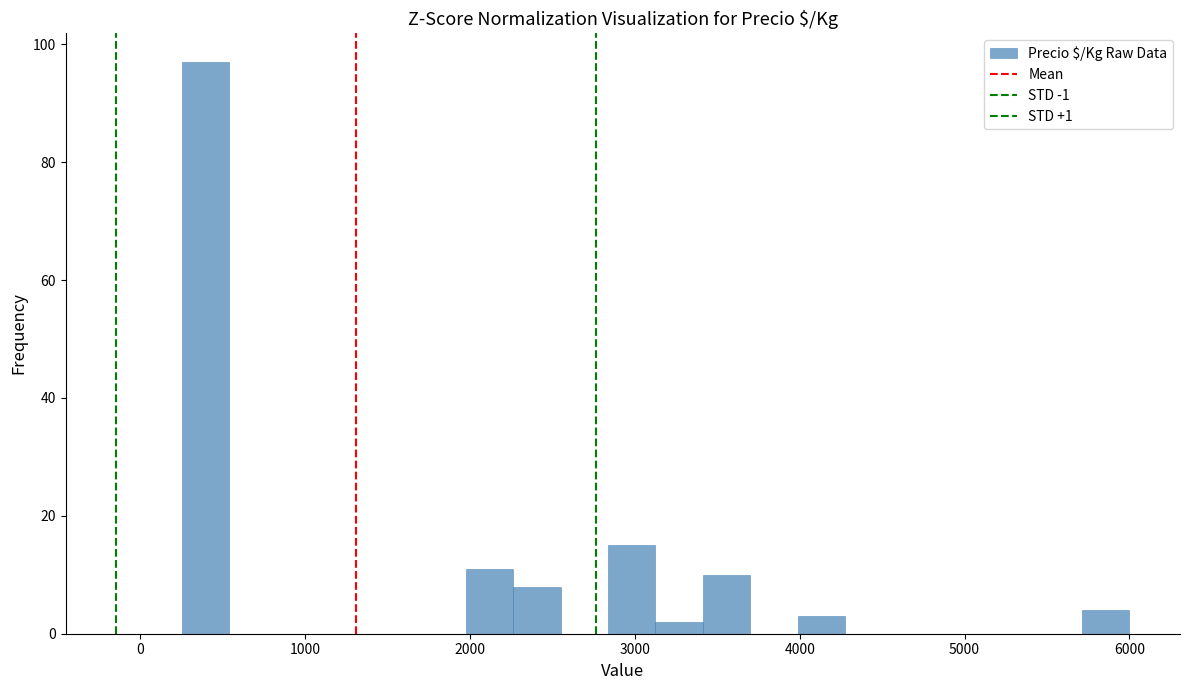

Read against the x-axis, roughly where is the centre of the tallest bar?

400